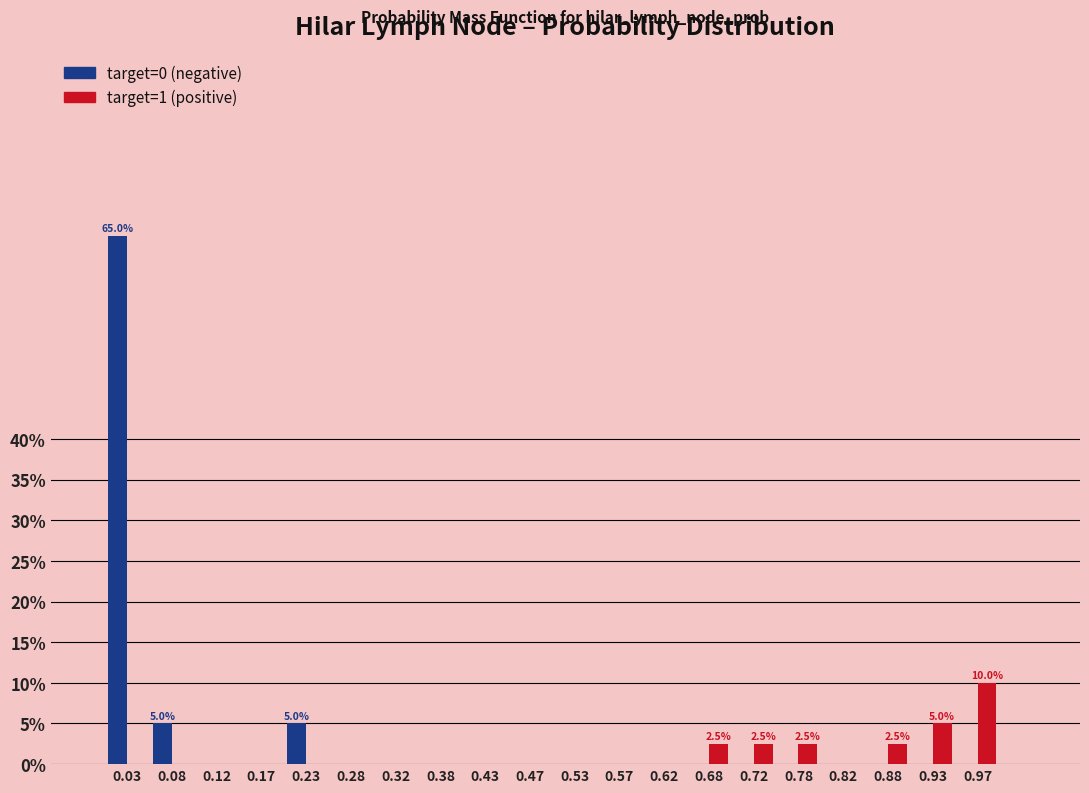

Which series changed the most between 0.72 and 0.97?

target=1 (positive)